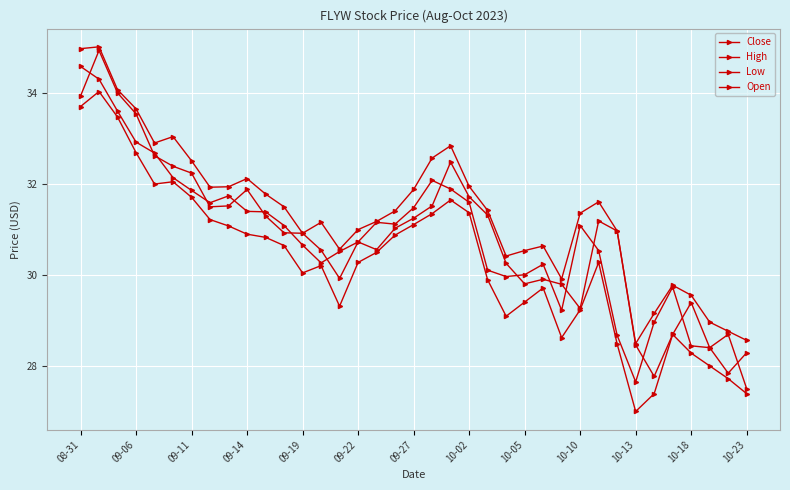

Which series has the largest range (max minus min)?

Open